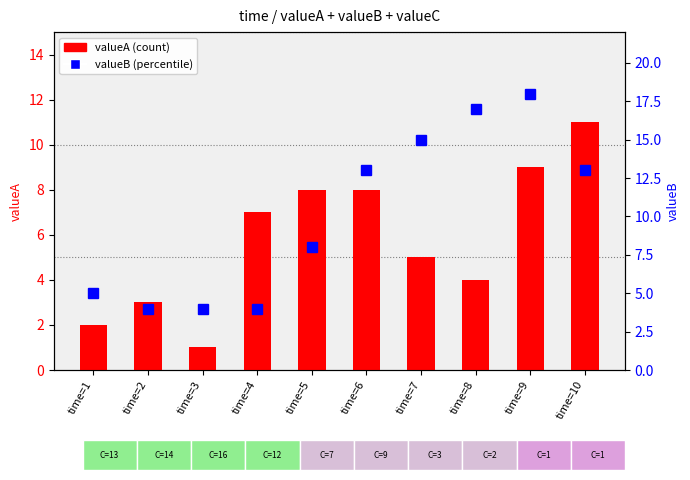

What is the minimum value for valueA (count)?

1